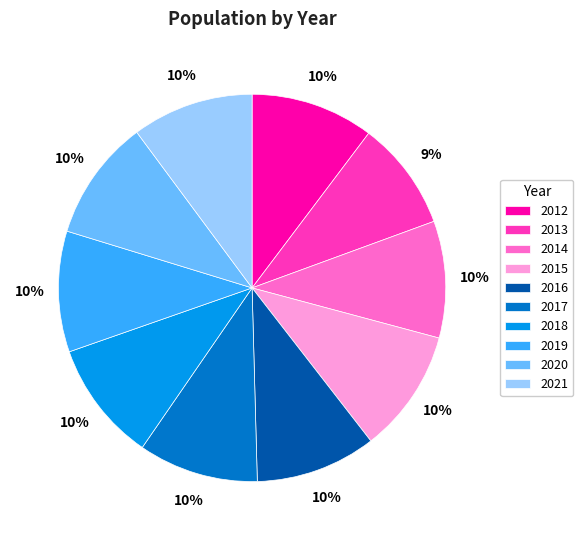

Is there any slice that represents more than half of the pie?

No